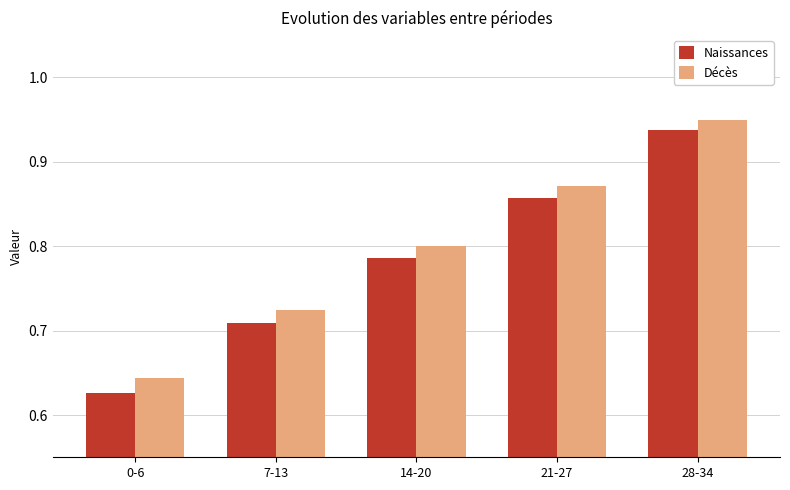

What is the sum of all Naissances values?

3.9